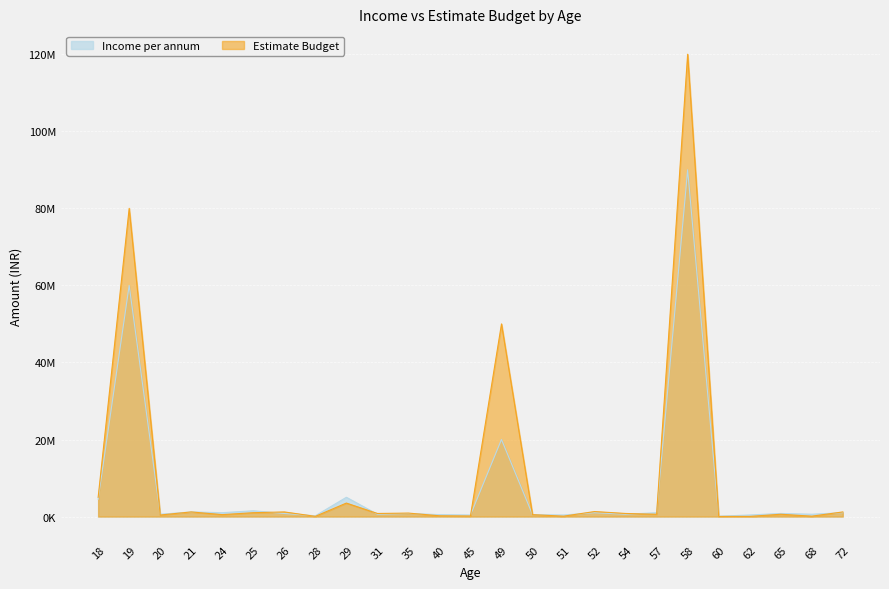

At which category does the chart reach its minimum across all series?

60